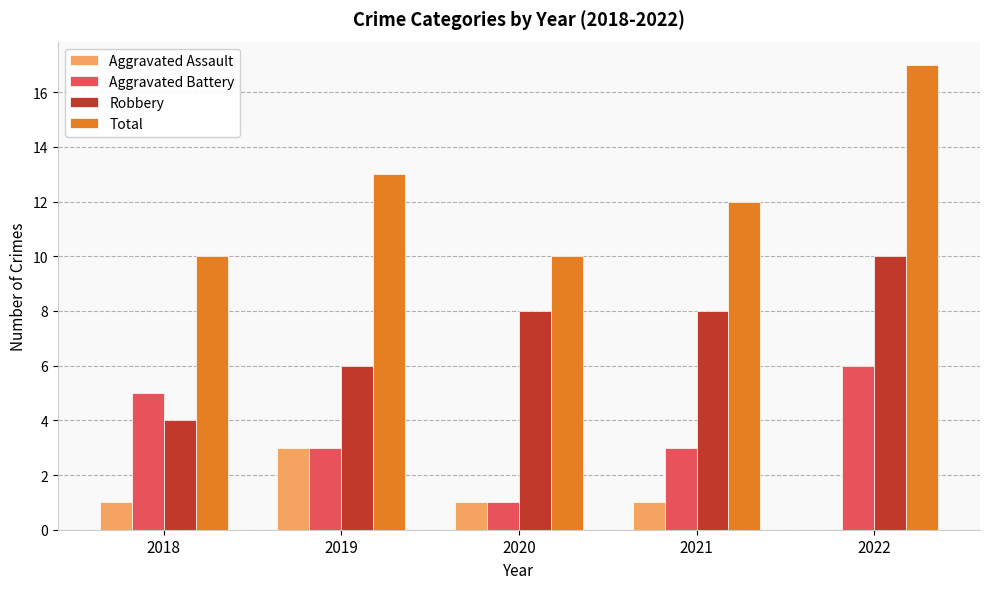

At which category is the sum across all series the highest?

2022